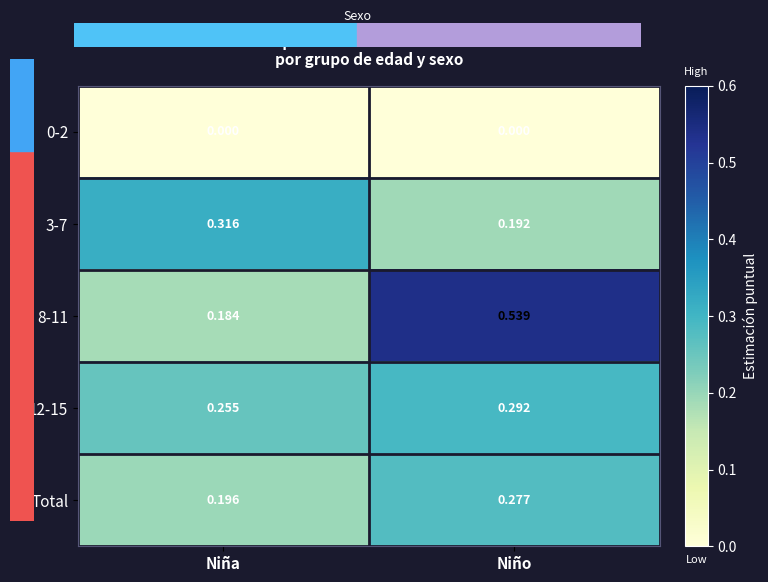

At which label does 3-7 reach its minimum?

Niño